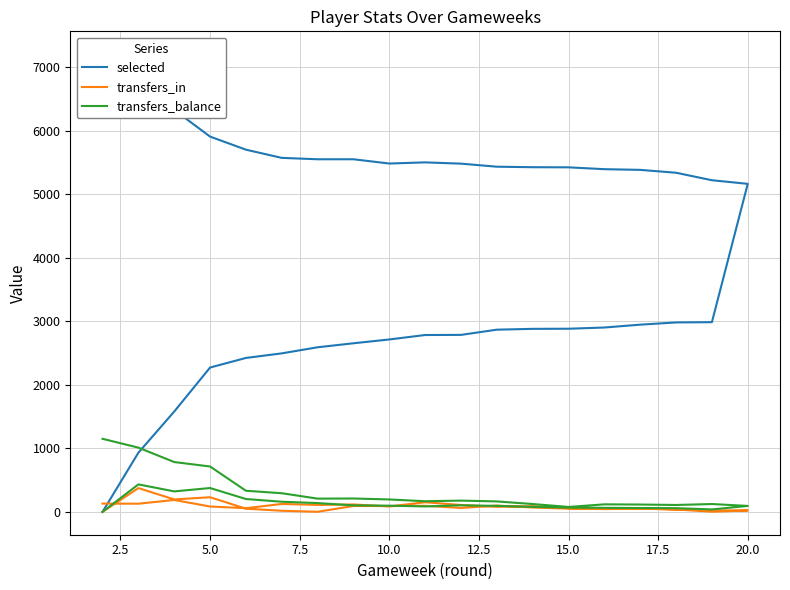

How many times do transfers_in and transfers_balance cross each other?

4